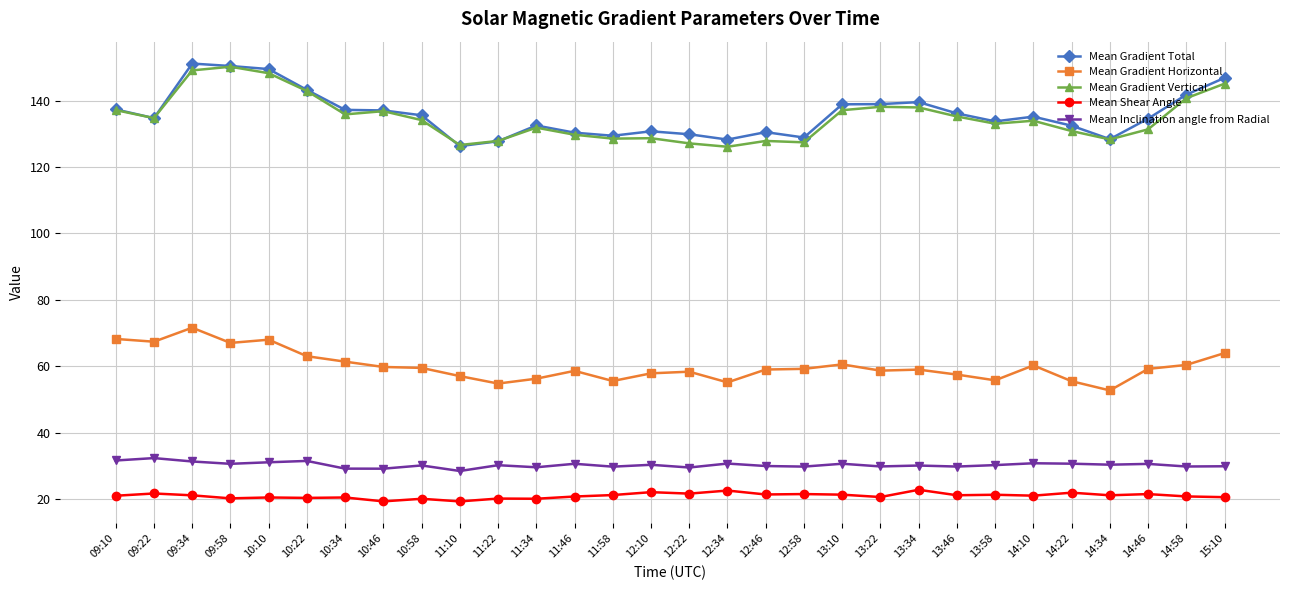

What is the value of the Mean Gradient Horizontal point at the 2nd from the left?

67.4